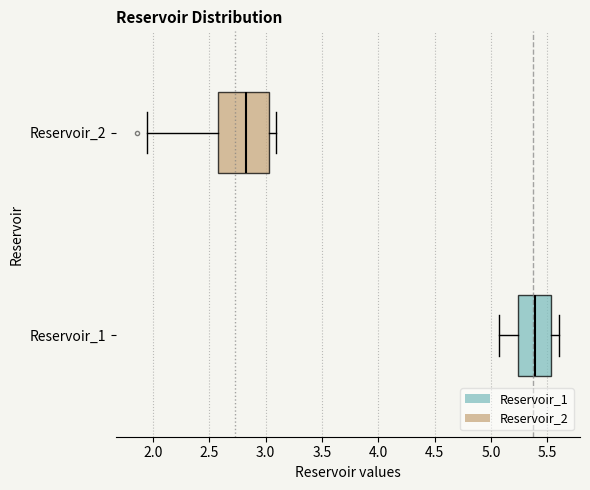

Which box has the furthest to the left median line?

Reservoir_2